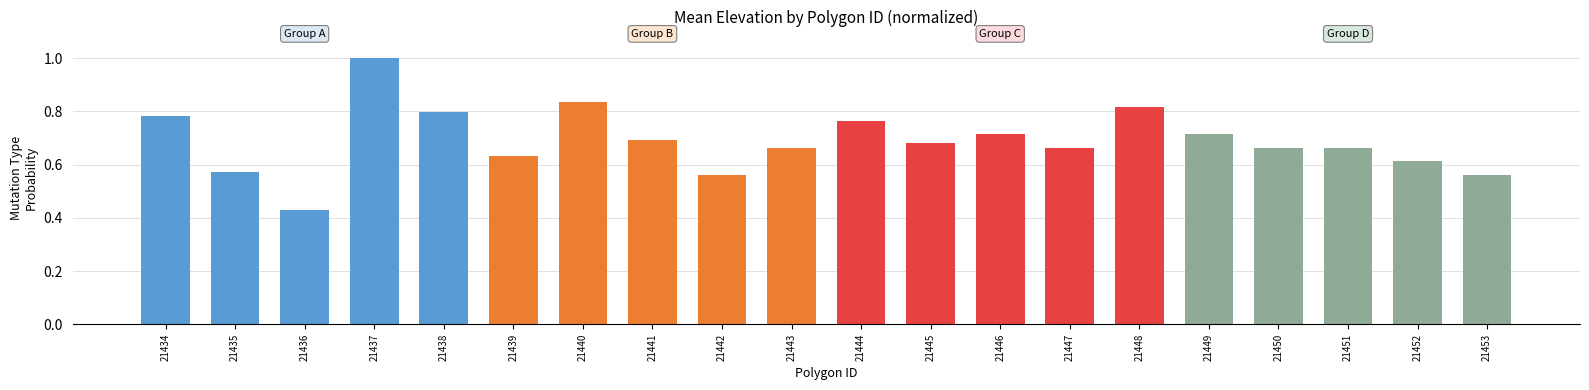

What is the difference between the values at 21448 and 21451?

0.2